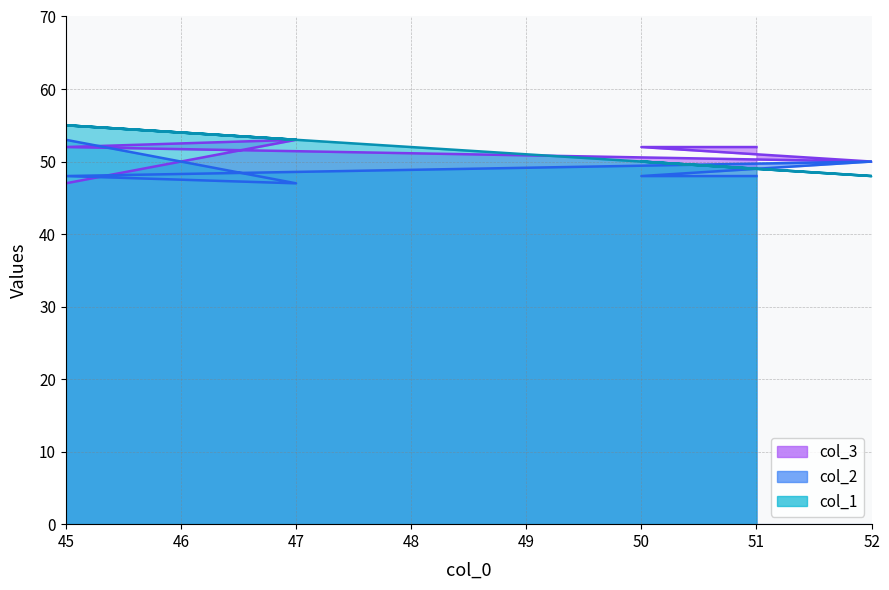

Where do col_3 and col_2 first cross each other?

47 and 45